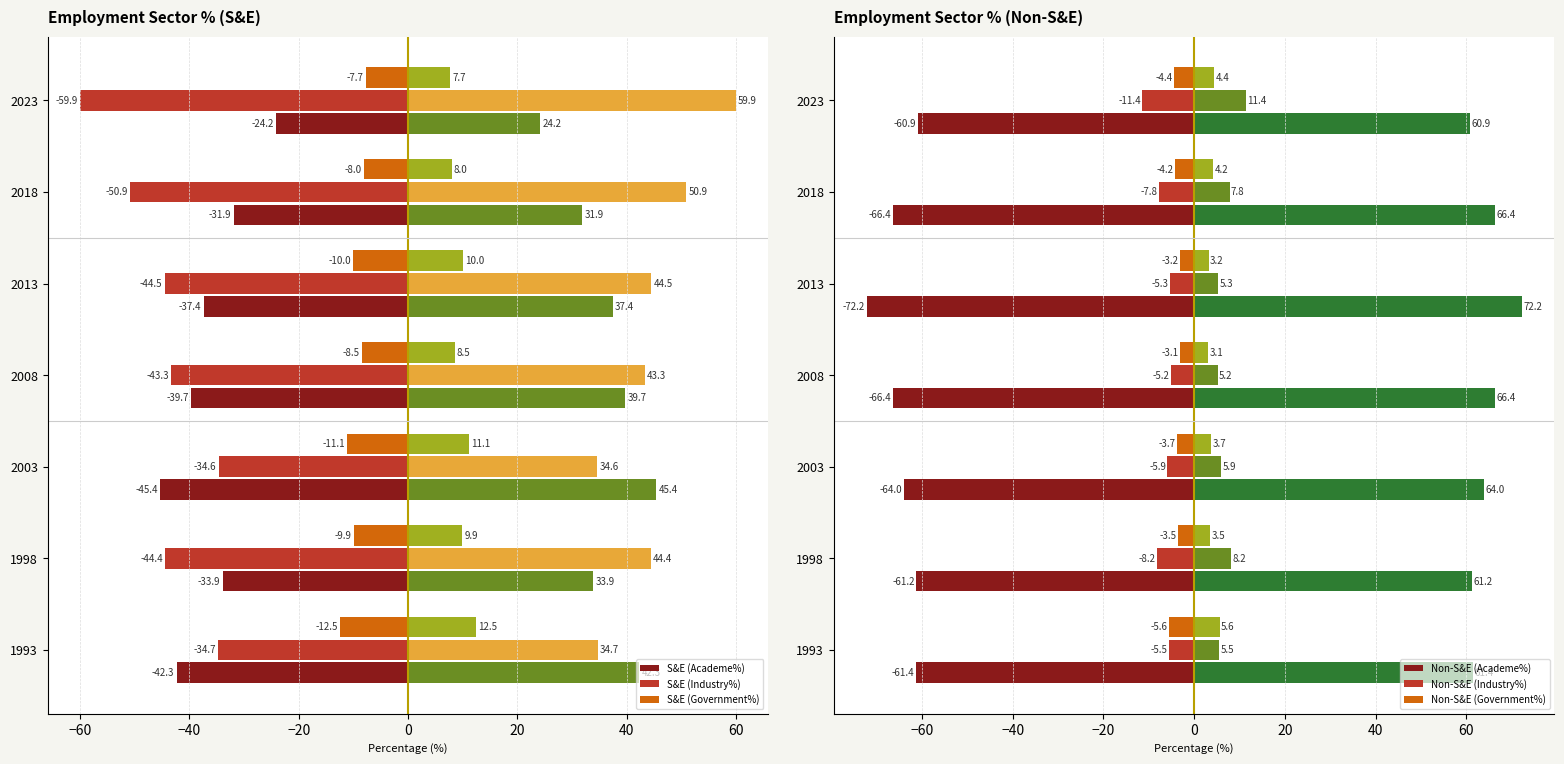

True or false: S&E (Industry%) has a value of -92.9 at 2023.

False